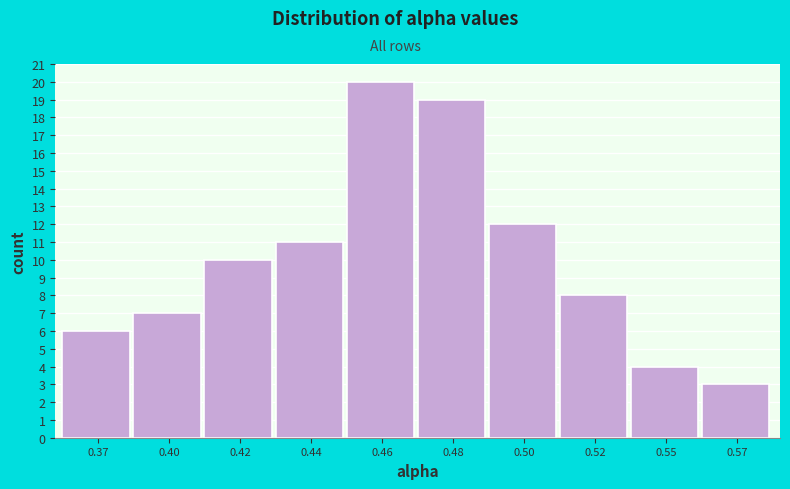

Reading left to right, transcribe all the data shown in this chart.

0.37=6	0.40=7	0.42=10	0.44=11	0.46=20	0.48=19	0.50=12	0.52=8	0.55=4	0.57=3